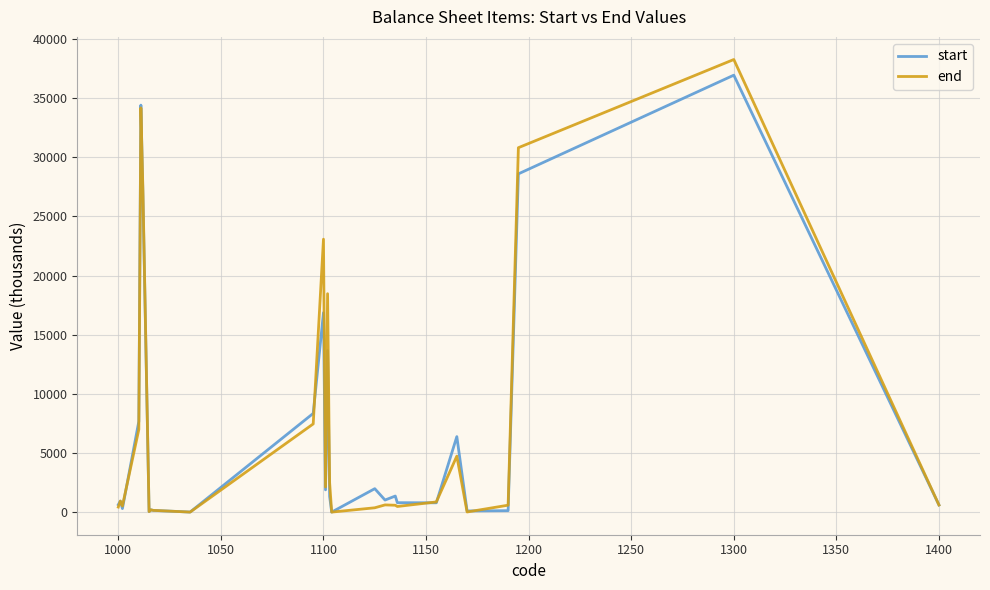

What is the maximum value for end?

38272